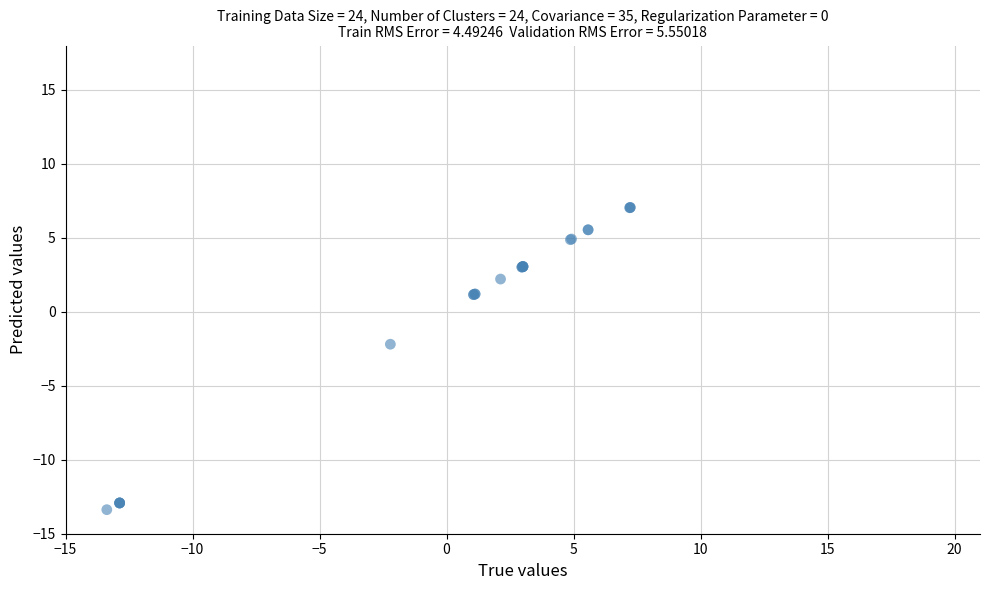

What Y value in the scatter plot is closest to -3?

-2.2